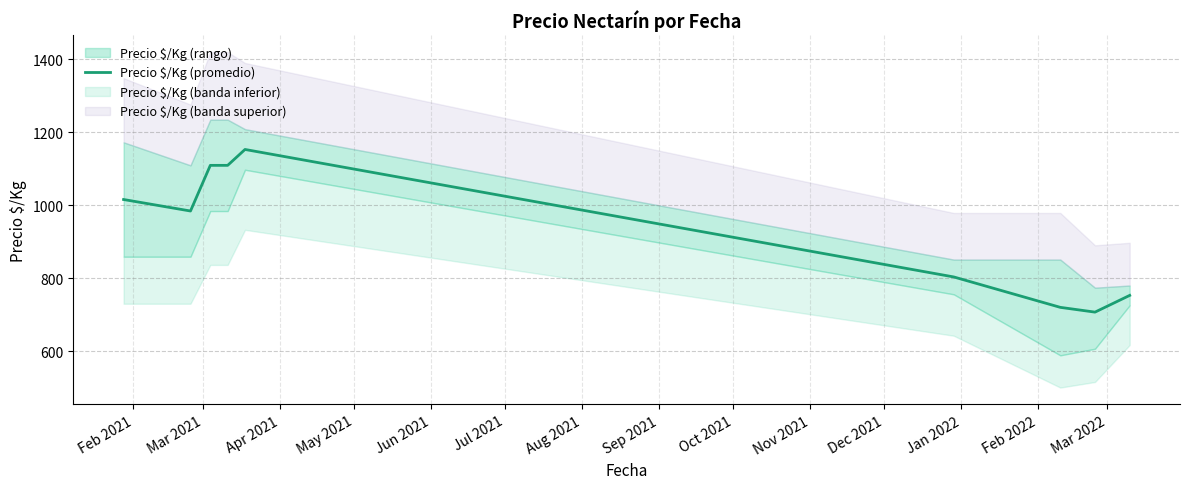

What is the minimum value for Precio $/Kg (promedio)?

707.2